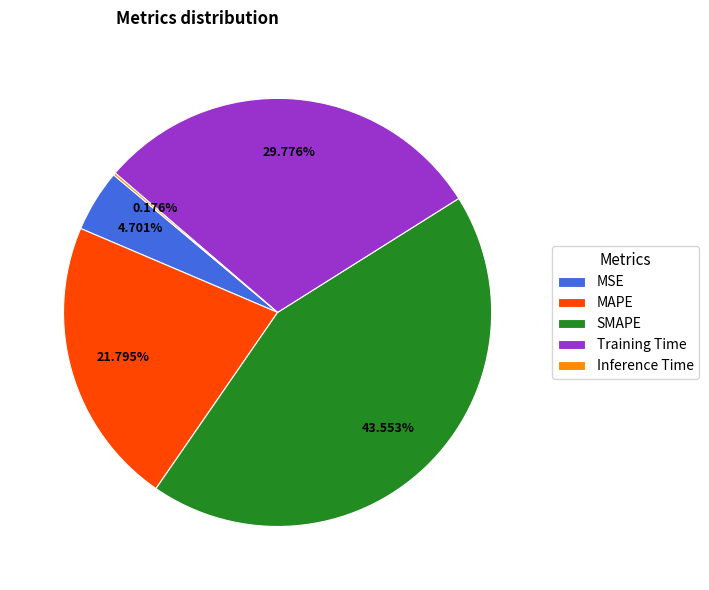

To the nearest percent, what is the average slice percentage?

20%